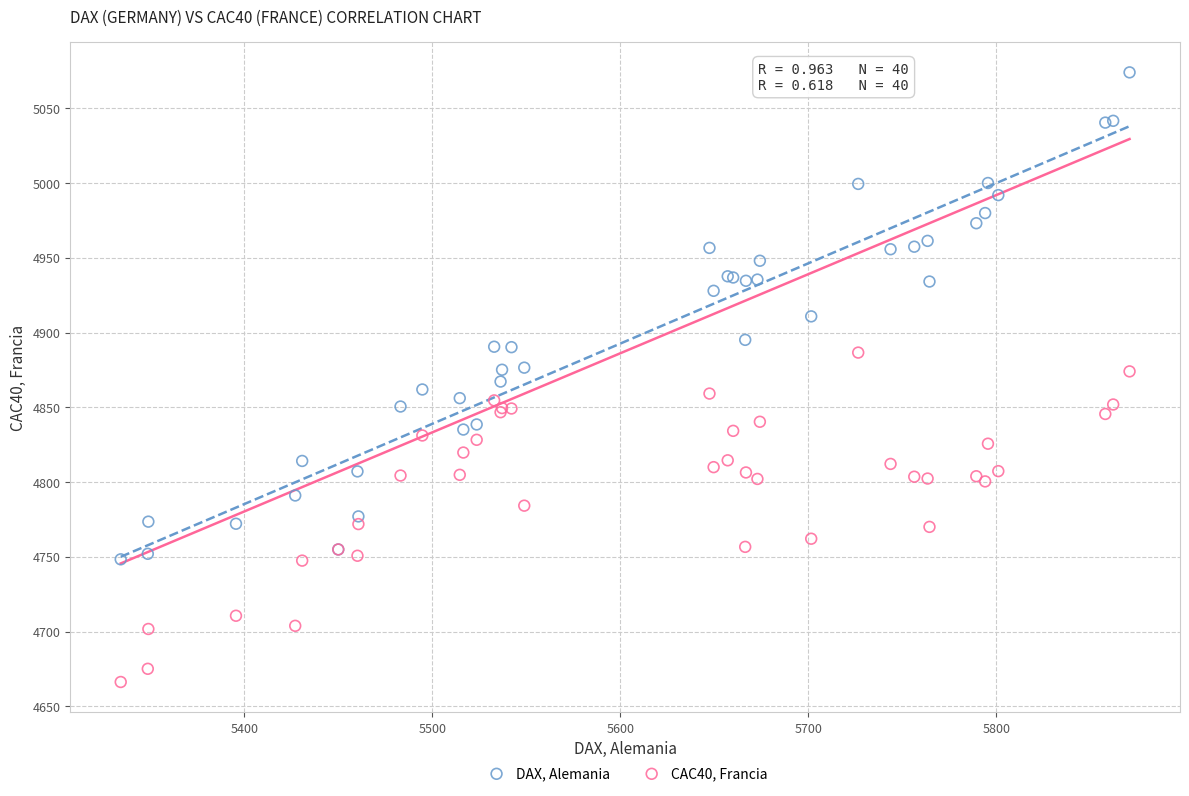

Which series has the widest spread of Y values?

DAX, Alemania